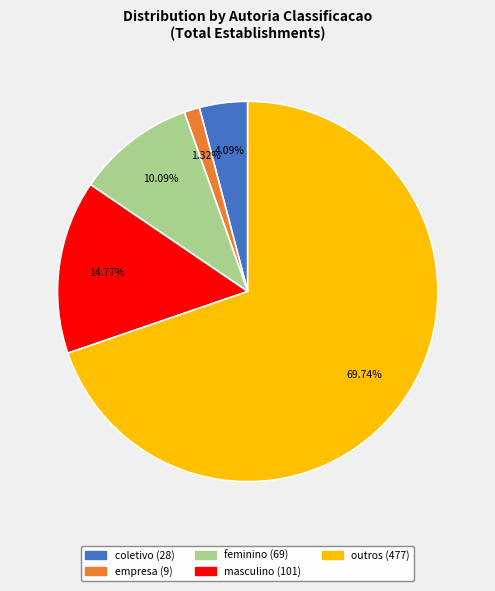

Between coletivo and empresa, which is larger?

coletivo